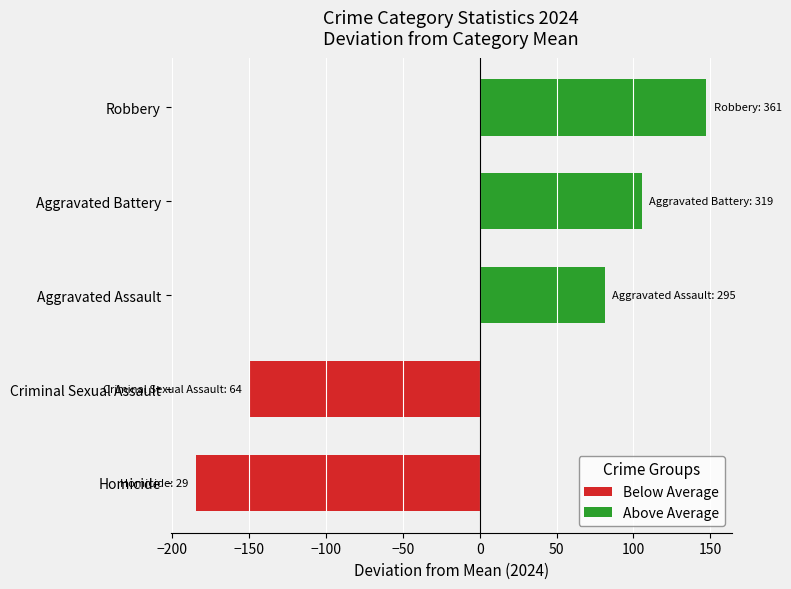

Rank the categories by value from highest to lowest.

Robbery, Aggravated Battery, Aggravated Assault, Criminal Sexual Assault, Homicide